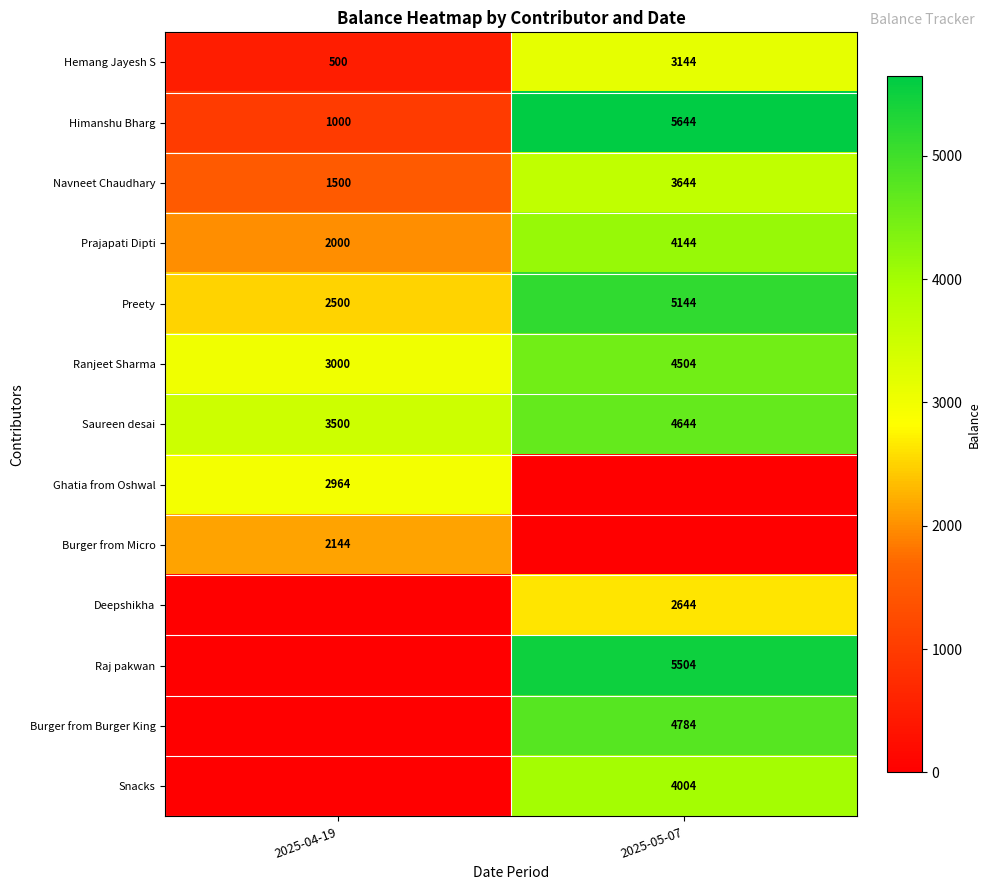

What is the sum of the Saureen desai values at 2025-05-07 and 2025-04-19?

8144